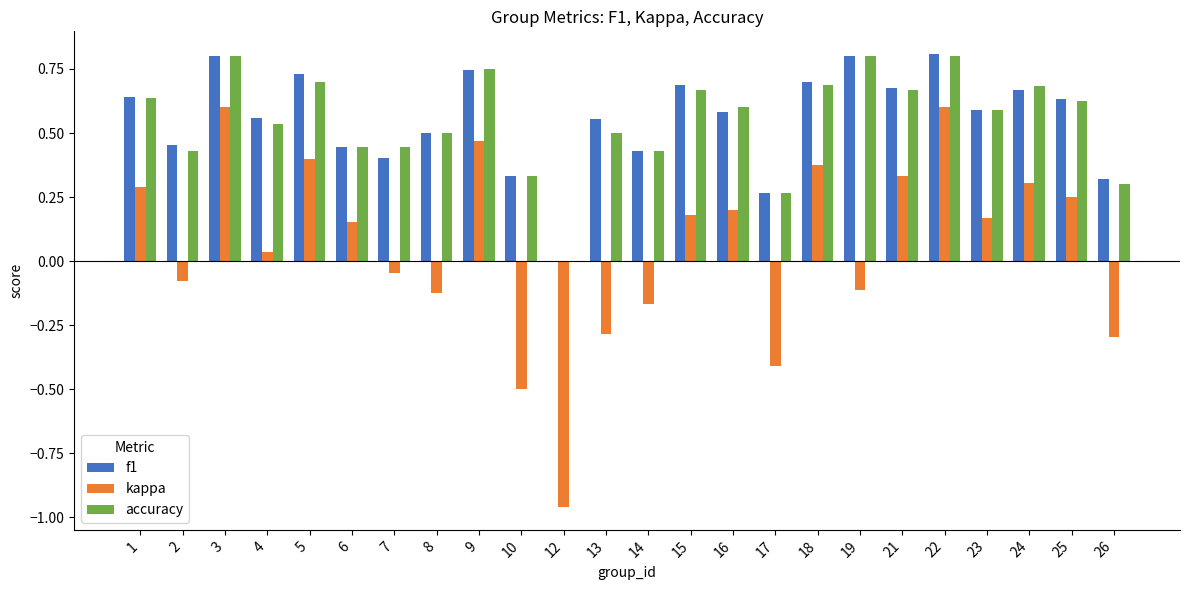

What is the sum of all kappa values?

1.4